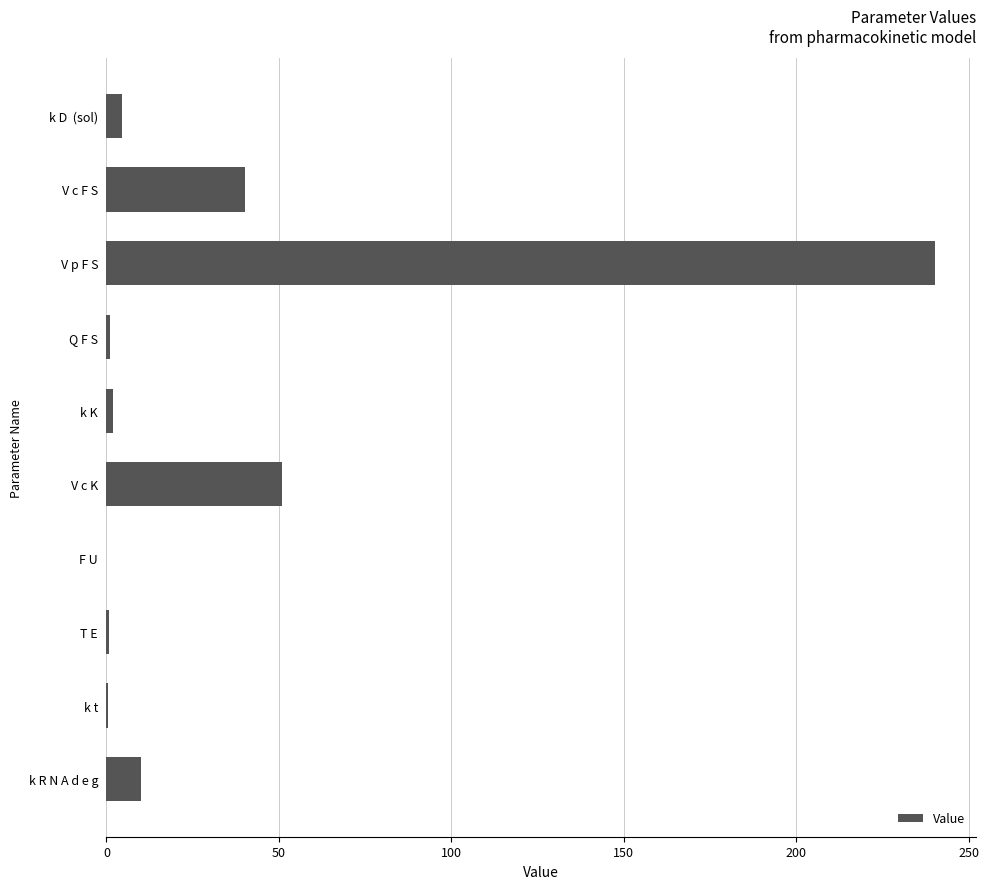

What is the sum of all values?

350.1